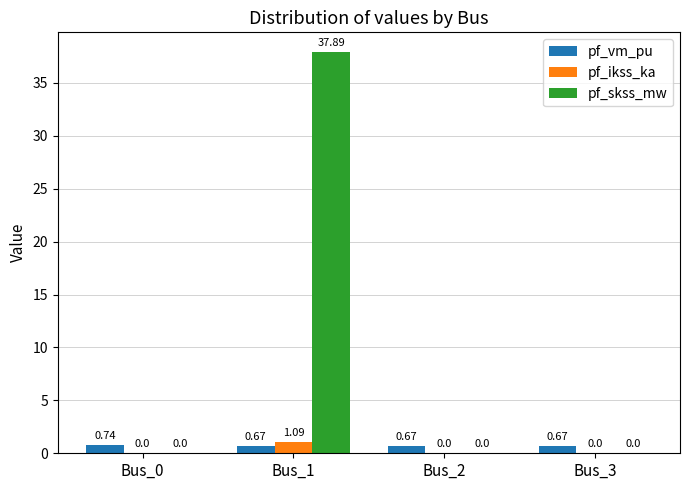

Is the value of pf_vm_pu at Bus_2 greater than the value of pf_ikss_ka at Bus_0?

Yes